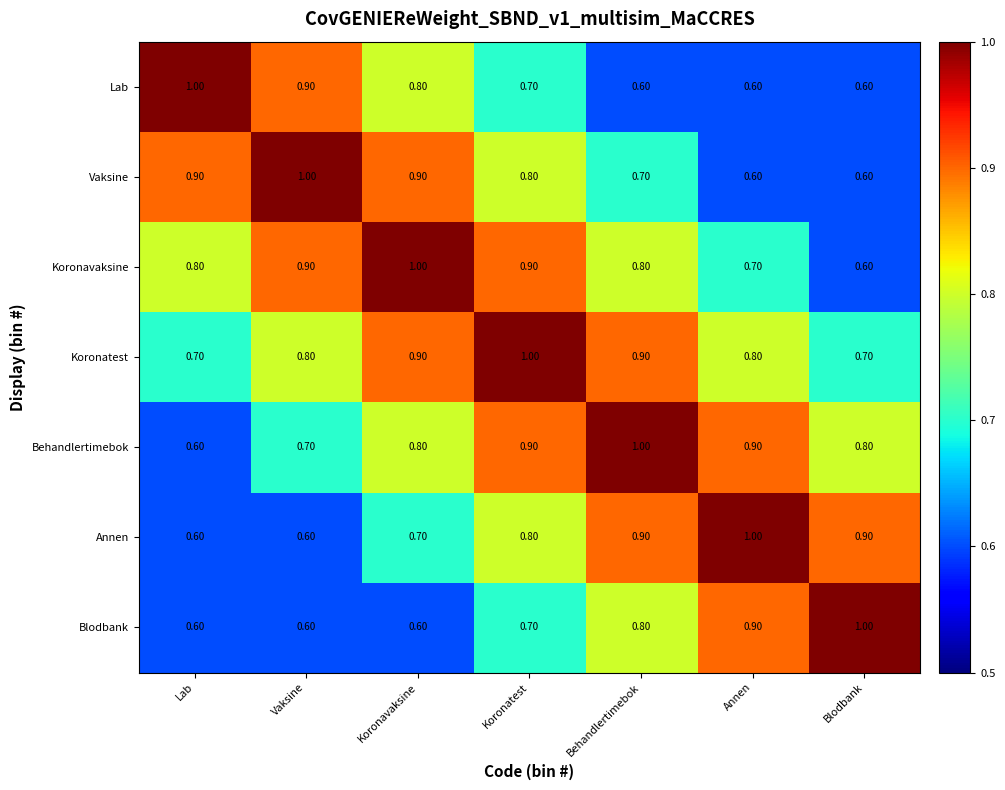

What is the smallest value displayed?

0.6